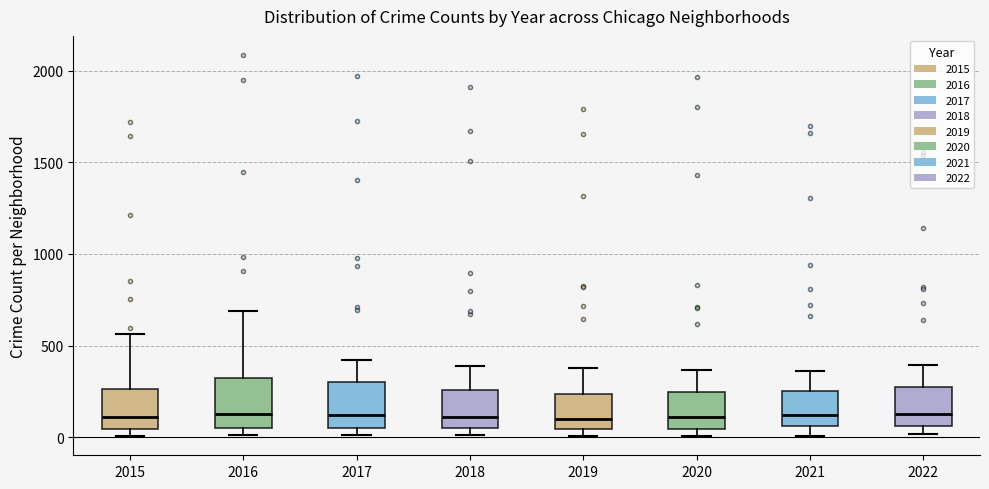

Reading left to right, transcribe this box plot: for each box, give where its median line is, the range the box spans, and where its two whiskers end, as read against the y-axis. The values are not printed on the chart, so give them approximately, as read against the axis.

2015: median 100, box 50 to 250, whiskers 0 to 550
2016: median 150, box 50 to 300, whiskers 0 to 700
2017: median 100, box 50 to 300, whiskers 0 to 400
2018: median 100, box 50 to 250, whiskers 0 to 400
2019: median 100, box 50 to 250, whiskers 0 to 400
2020: median 100, box 50 to 250, whiskers 0 to 350
2021: median 100, box 50 to 250, whiskers 0 to 350
2022: median 150, box 50 to 250, whiskers 0 to 400